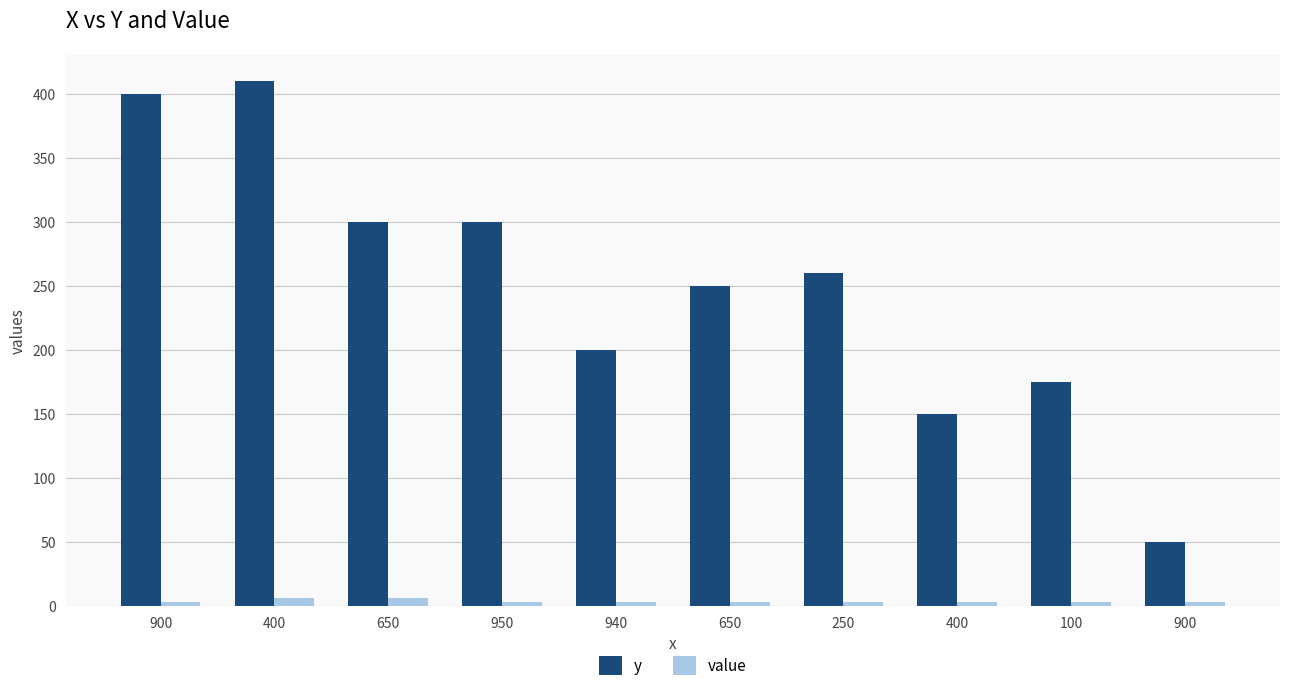

What are all the series names shown in the legend?

y, value